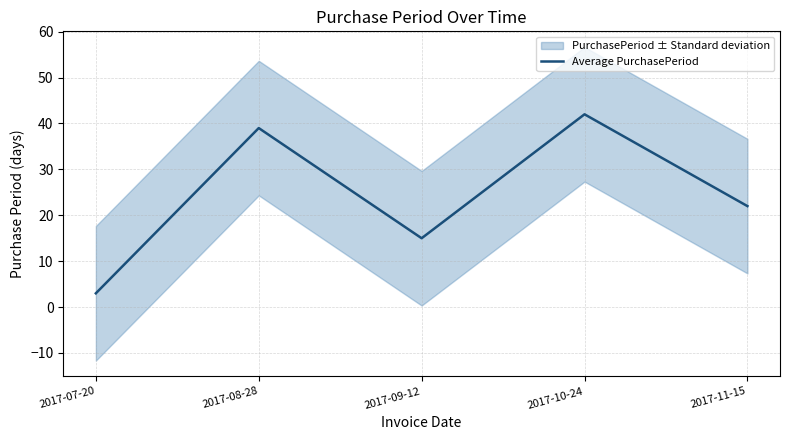

What is the average value?

24